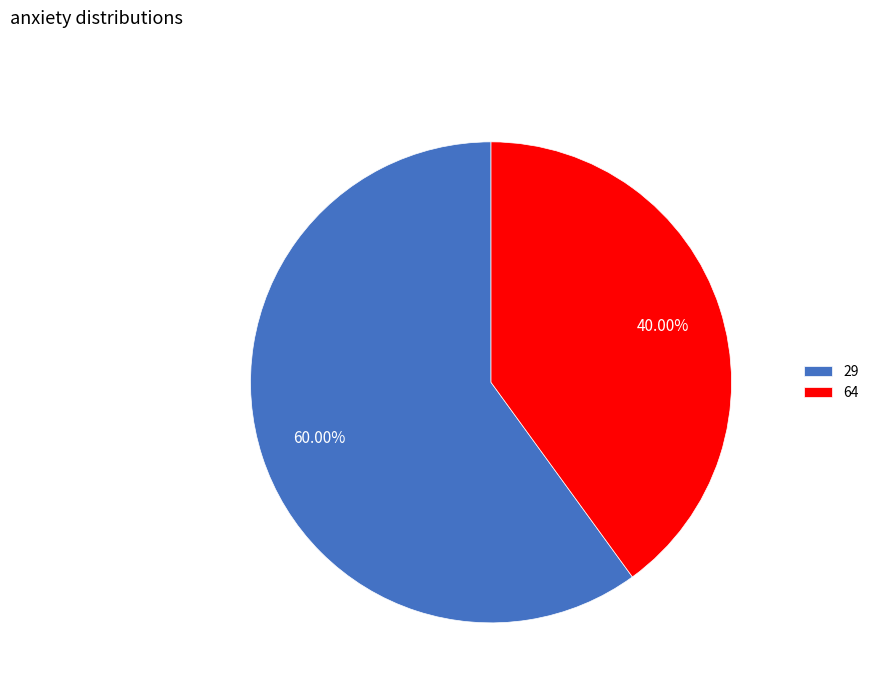

Which has a higher value, 64 or 29?

29